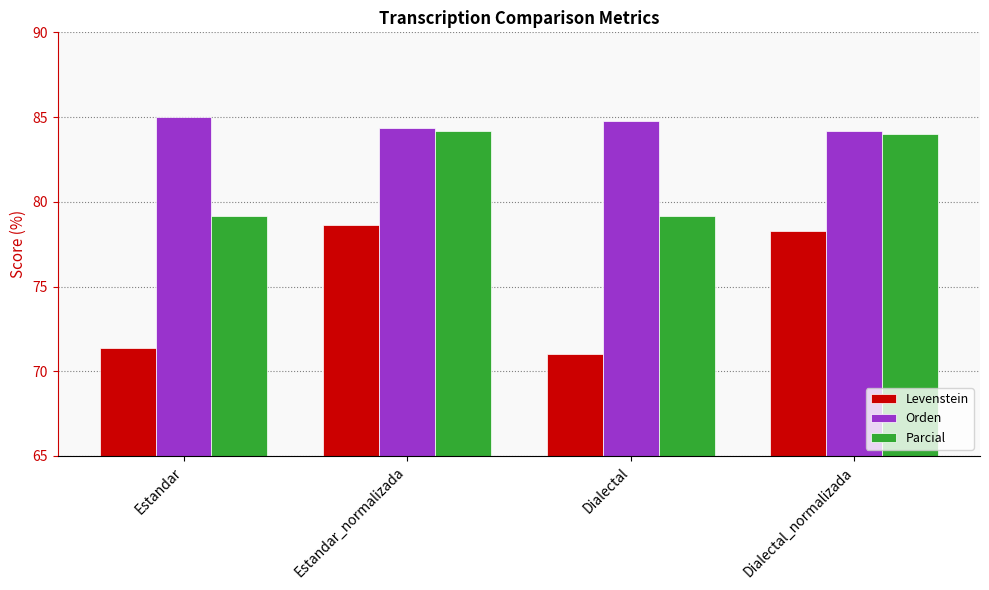

Reading right to left, transcribe all the data shown in this chart.

Levenstein: 78.2	71.0	78.6	71.4
Orden: 84.2	84.8	84.4	85.0
Parcial: 84.0	79.2	84.2	79.2